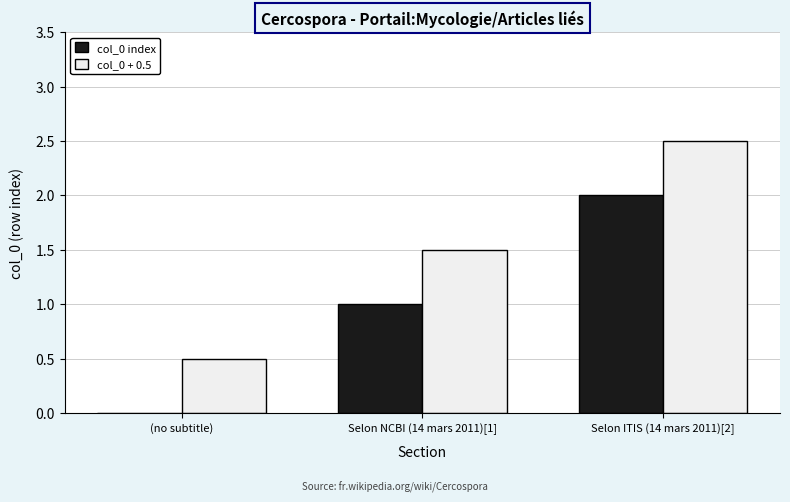

What is the maximum value for col_0 + 0.5?

2.5